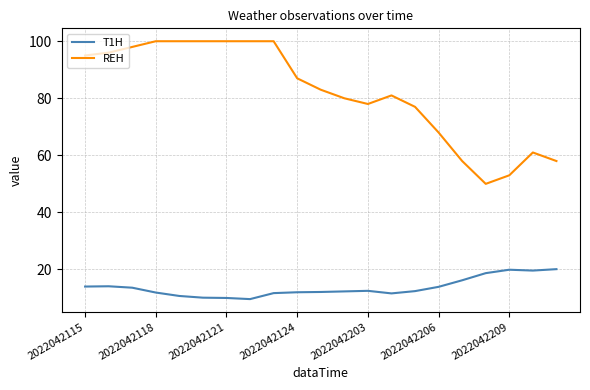

True or false: REH and T1H cross at least once.

False